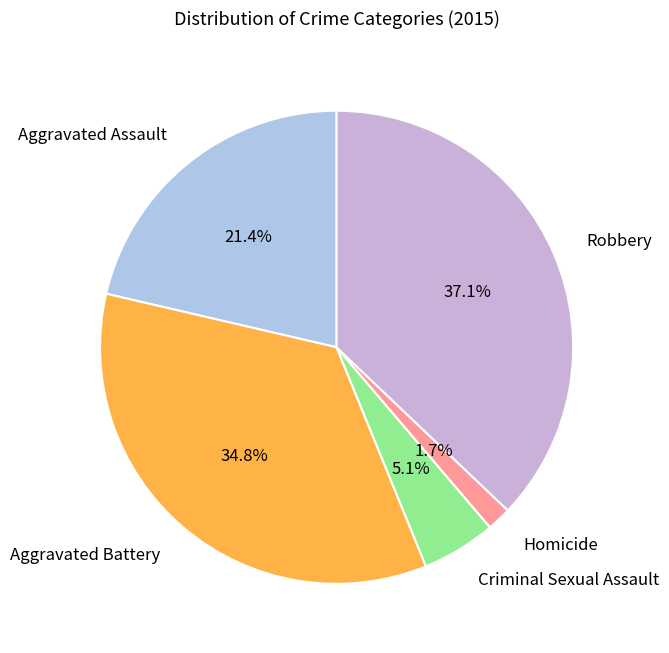

To the nearest percent, what is the difference between the Homicide and Criminal Sexual Assault slice percentages?

3%